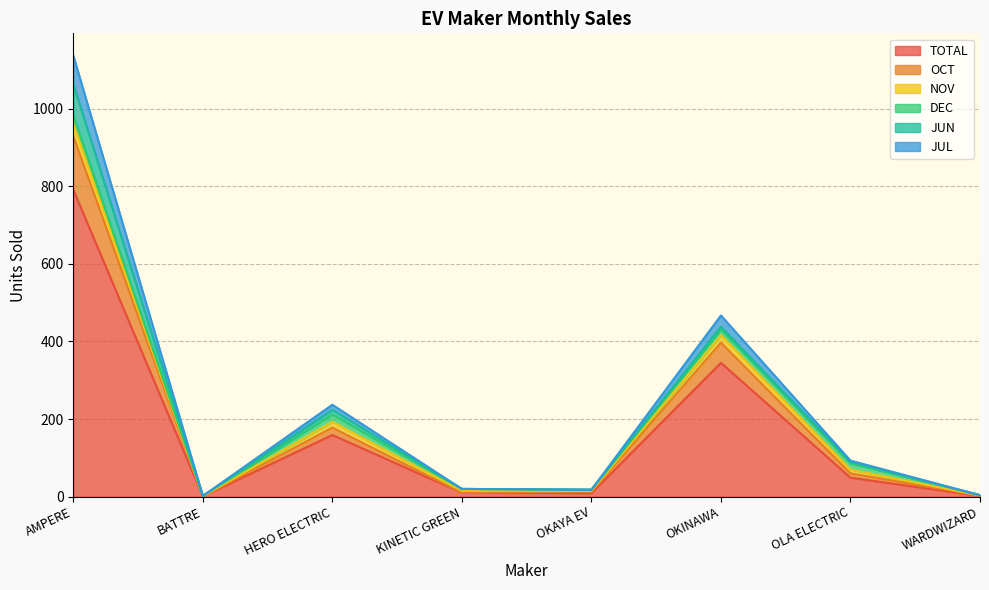

Between OKINAWA and HERO ELECTRIC, which is larger?

OKINAWA